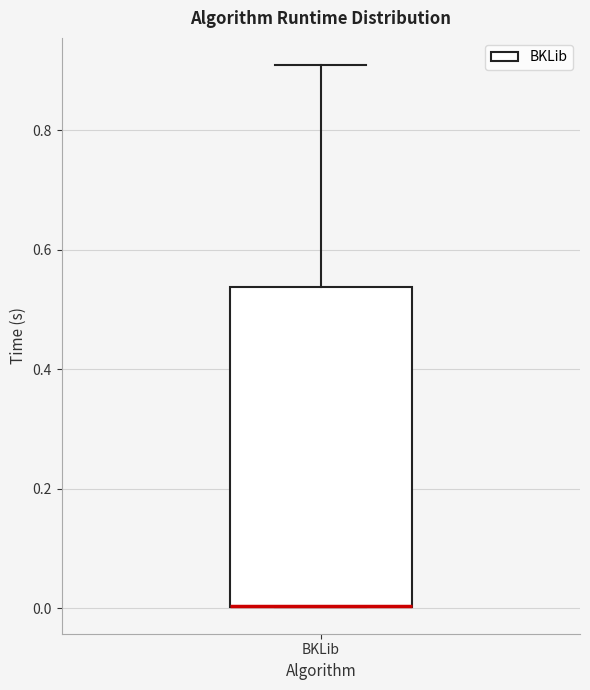

Transcribe this box plot: give where the median line is, the range the box spans, and where the two whiskers end, as read against the y-axis. The values are not printed on the chart, so give them approximately, as read against the axis.

median 0.00 (drawn on the box's lower edge), box 0.00 to 0.54, whiskers 0.00 to 0.90